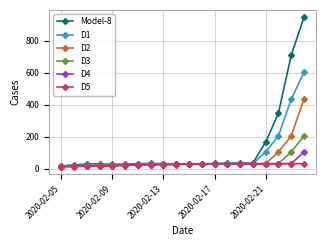

Which series has the largest total across all categories?

Model-8